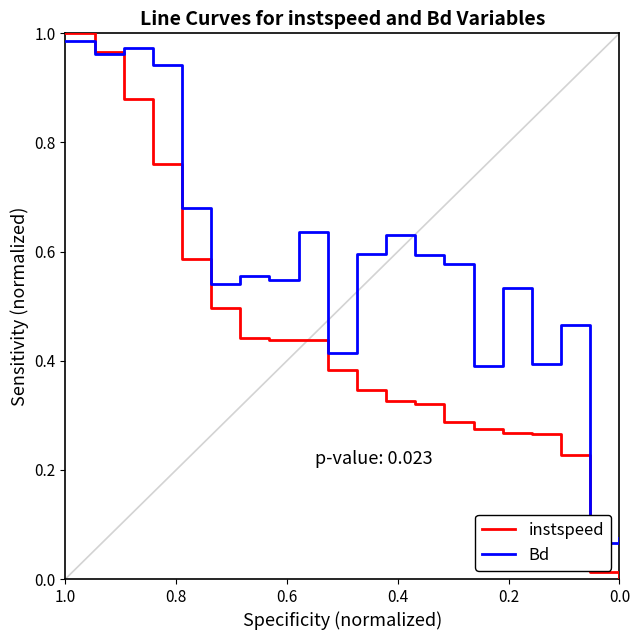

How many intersections are there between Bd and instspeed?

1